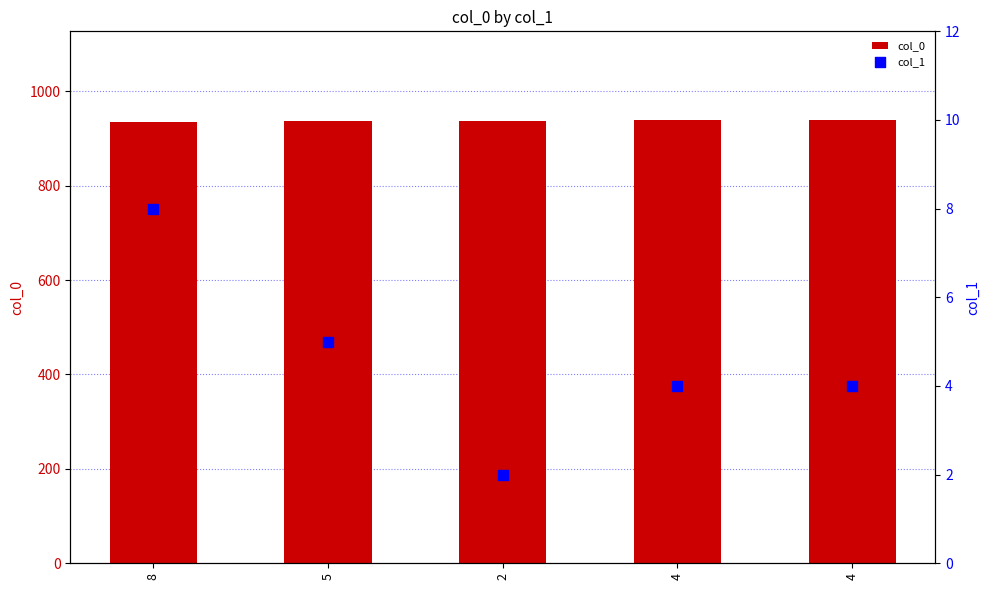

Which series contains the lowest Y value?

col_1